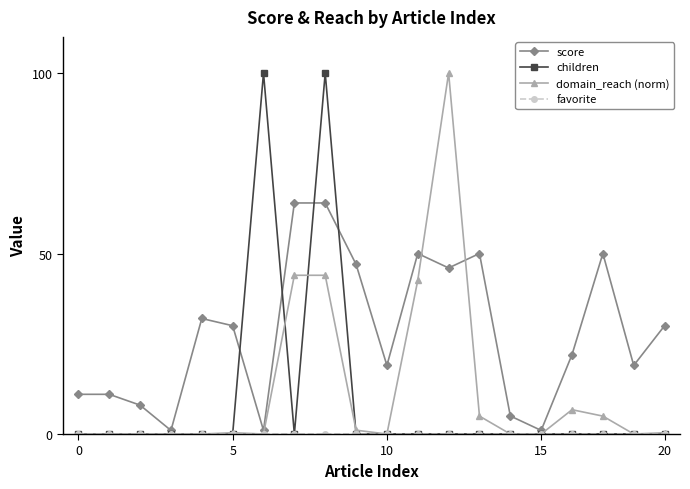

Which series has the largest total across all categories?

score